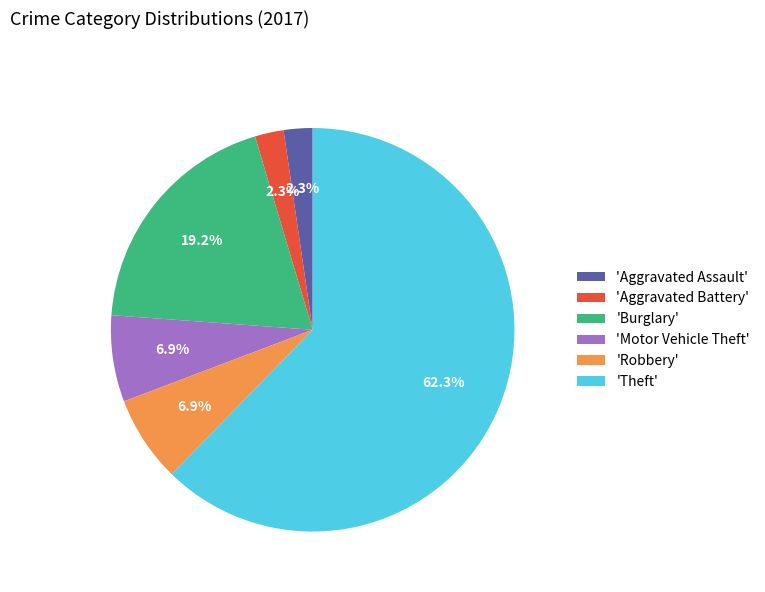

What percentage is NOT represented by 'Aggravated Assault'?

97.7%